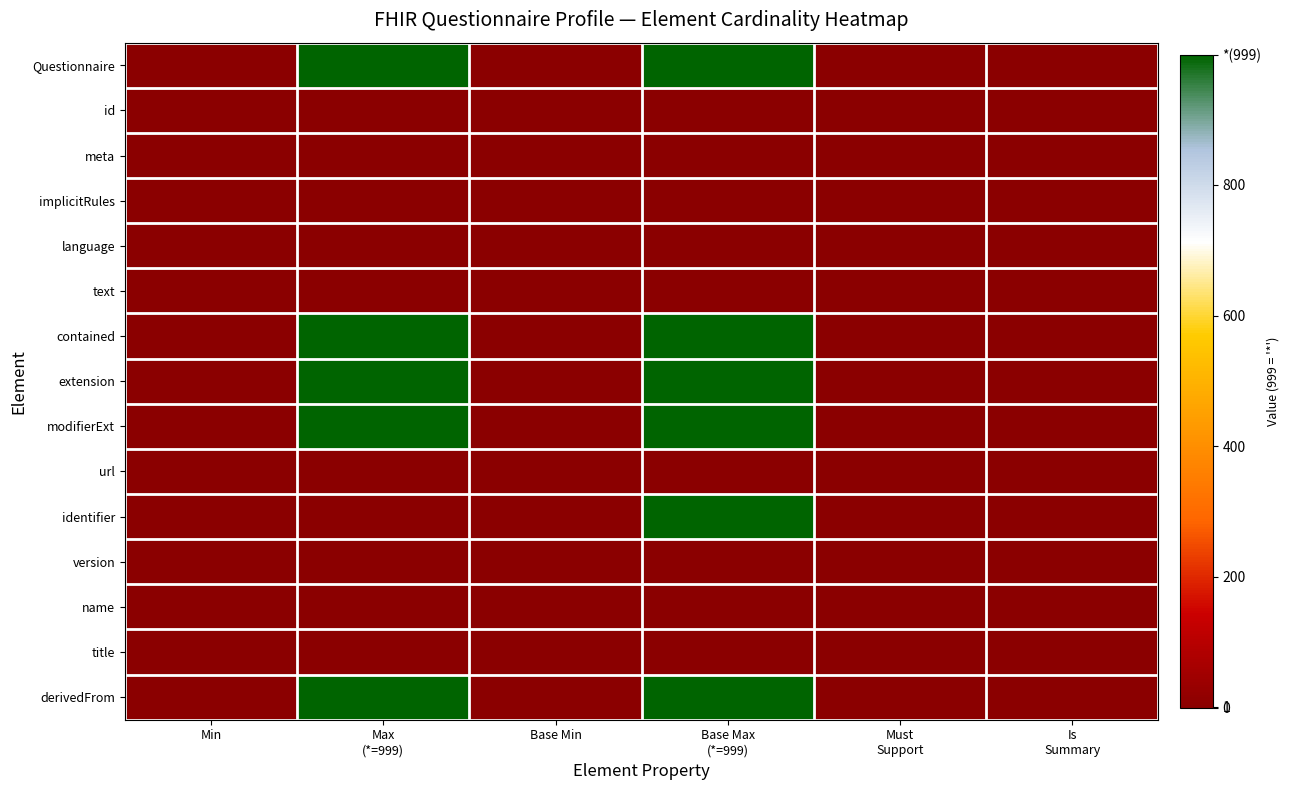

Reading left to right, transcribe all the data shown in this chart.

Questionnaire: Min=0	Max
(*=999)=999	Base Min=0	Base Max
(*=999)=999	Must
Support=0	Is
Summary=0
id: Min=0	Max
(*=999)=1	Base Min=0	Base Max
(*=999)=1	Must
Support=0	Is
Summary=1
meta: Min=0	Max
(*=999)=1	Base Min=0	Base Max
(*=999)=1	Must
Support=0	Is
Summary=1
implicitRules: Min=0	Max
(*=999)=1	Base Min=0	Base Max
(*=999)=1	Must
Support=0	Is
Summary=1
language: Min=0	Max
(*=999)=1	Base Min=0	Base Max
(*=999)=1	Must
Support=0	Is
Summary=0
text: Min=0	Max
(*=999)=1	Base Min=0	Base Max
(*=999)=1	Must
Support=0	Is
Summary=0
contained: Min=0	Max
(*=999)=999	Base Min=0	Base Max
(*=999)=999	Must
Support=0	Is
Summary=0
extension: Min=0	Max
(*=999)=999	Base Min=0	Base Max
(*=999)=999	Must
Support=0	Is
Summary=0
modifierExt: Min=0	Max
(*=999)=999	Base Min=0	Base Max
(*=999)=999	Must
Support=0	Is
Summary=0
url: Min=0	Max
(*=999)=1	Base Min=0	Base Max
(*=999)=1	Must
Support=0	Is
Summary=1
identifier: Min=0	Max
(*=999)=1	Base Min=0	Base Max
(*=999)=999	Must
Support=1	Is
Summary=1
version: Min=0	Max
(*=999)=1	Base Min=0	Base Max
(*=999)=1	Must
Support=1	Is
Summary=1
name: Min=1	Max
(*=999)=1	Base Min=0	Base Max
(*=999)=1	Must
Support=1	Is
Summary=1
title: Min=1	Max
(*=999)=1	Base Min=0	Base Max
(*=999)=1	Must
Support=1	Is
Summary=1
derivedFrom: Min=0	Max
(*=999)=999	Base Min=0	Base Max
(*=999)=999	Must
Support=1	Is
Summary=0